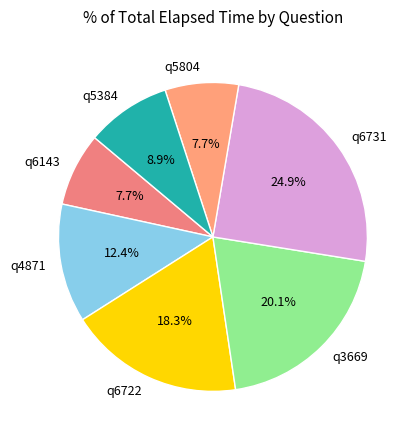

To the nearest percent, what is the combined percentage of q6731 and q4871?

37%